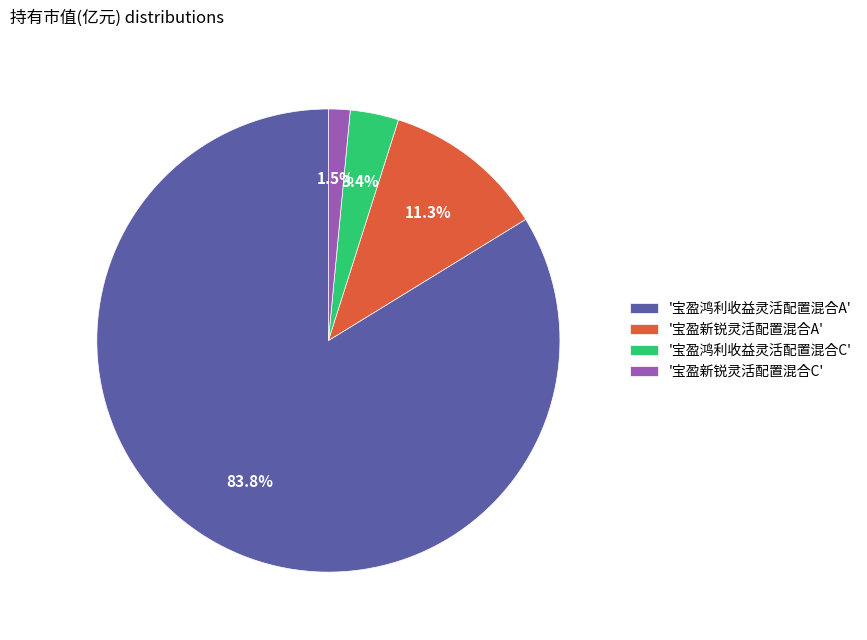

Which has a higher value, '宝盈新锐灵活配置混合A' or '宝盈新锐灵活配置混合C'?

'宝盈新锐灵活配置混合A'